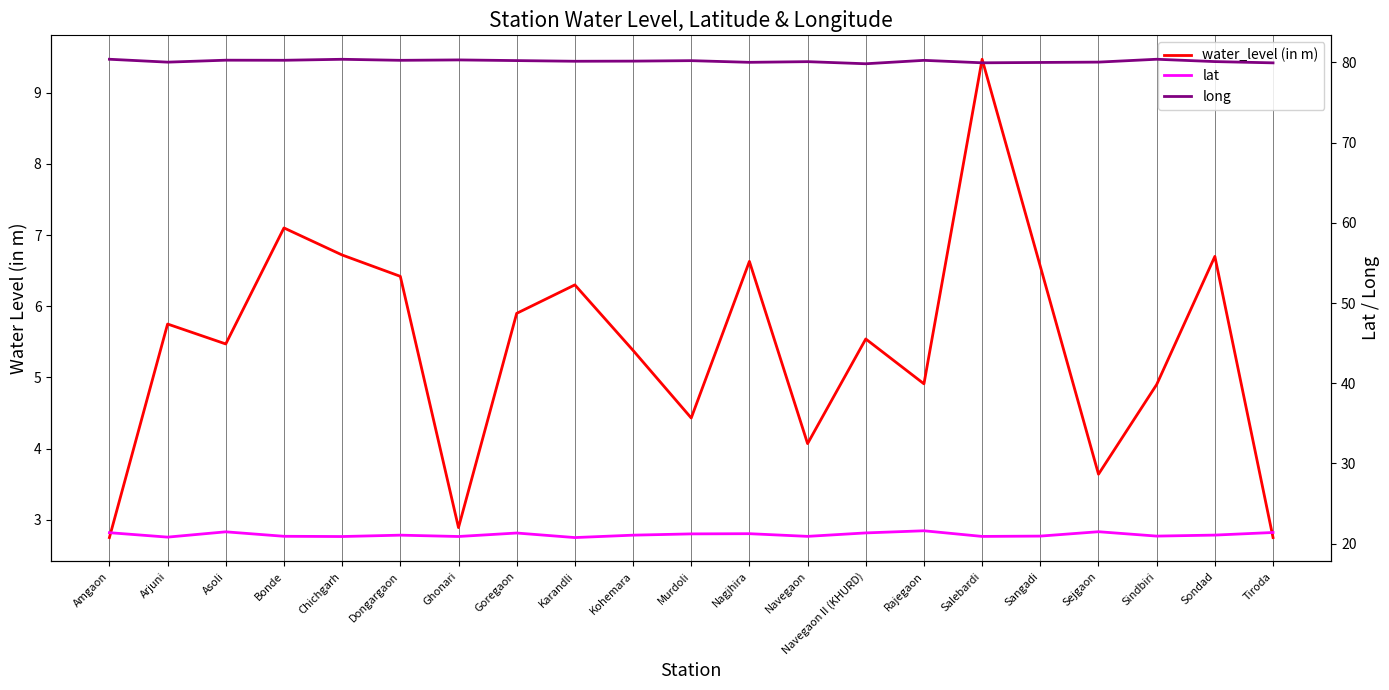

At Bonde, list the series in order from largest to smallest.

long, lat, water_level (in m)